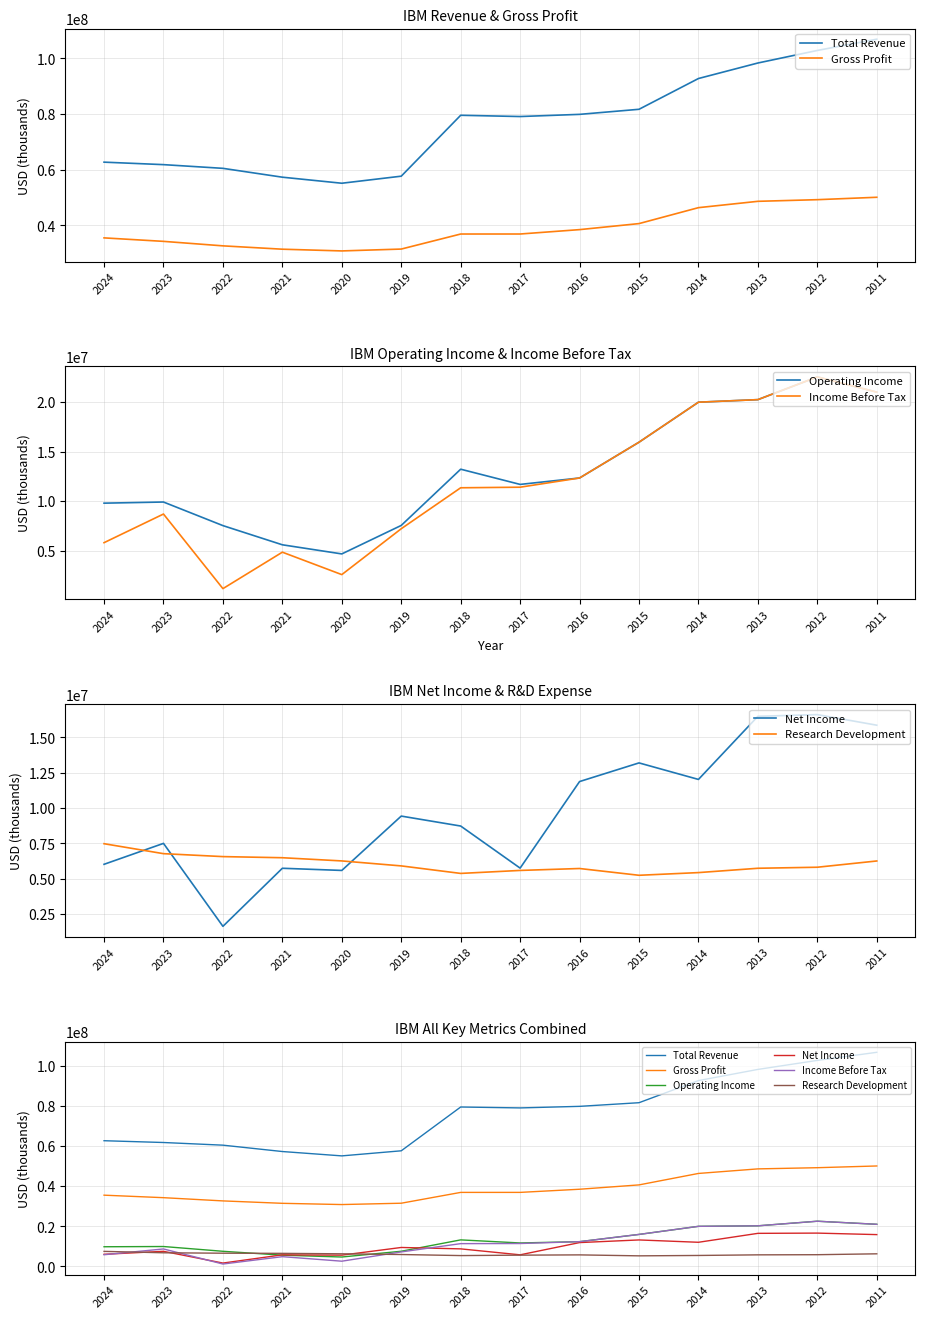

In Total Revenue, how many points are higher than both neighbors (excluding endpoints)?

1